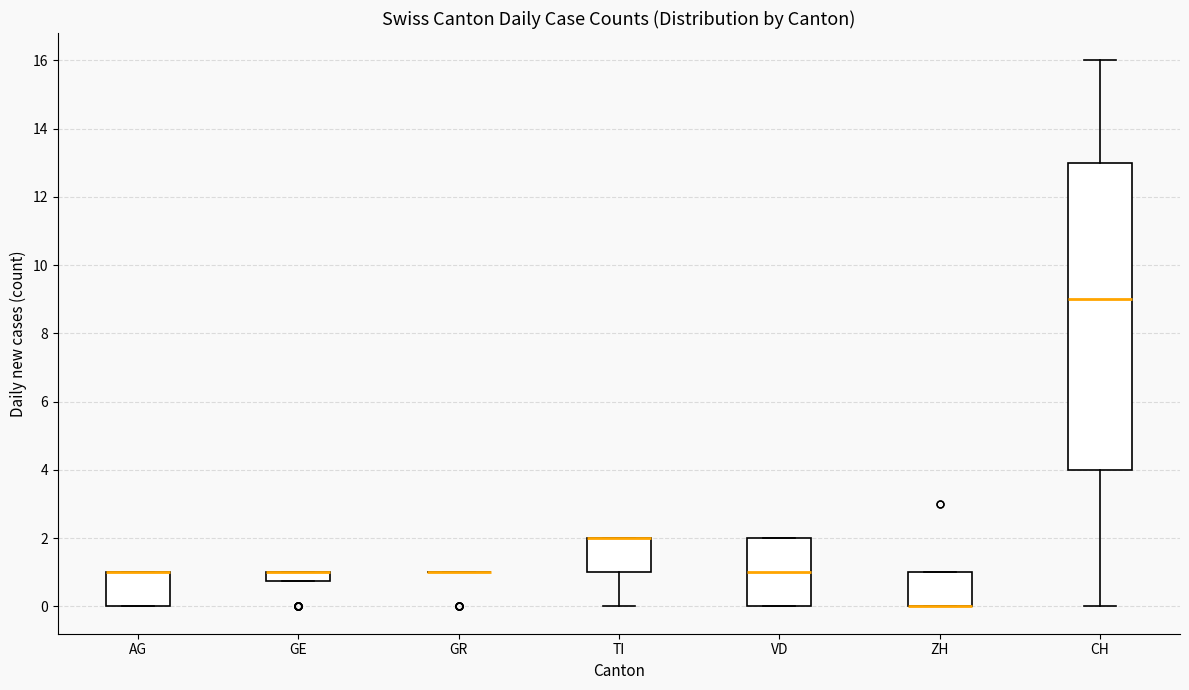

Where is the upper edge of the box for GE on the y-axis? The values are not printed on the chart, so give them approximately, as read against the axis.

1.0